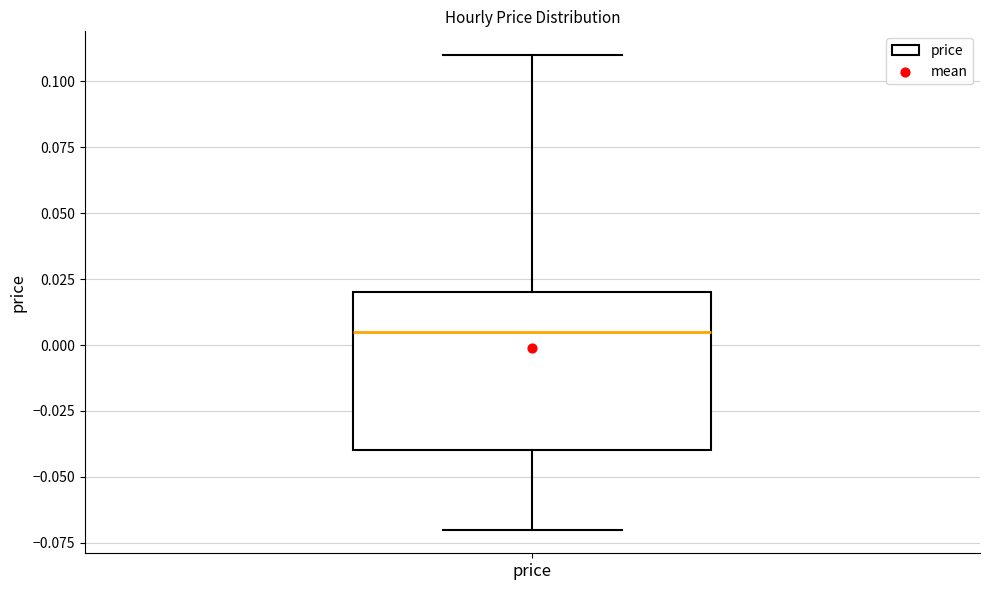

Where is the upper edge of the box for price on the y-axis? The values are not printed on the chart, so give them approximately, as read against the axis.

0.020